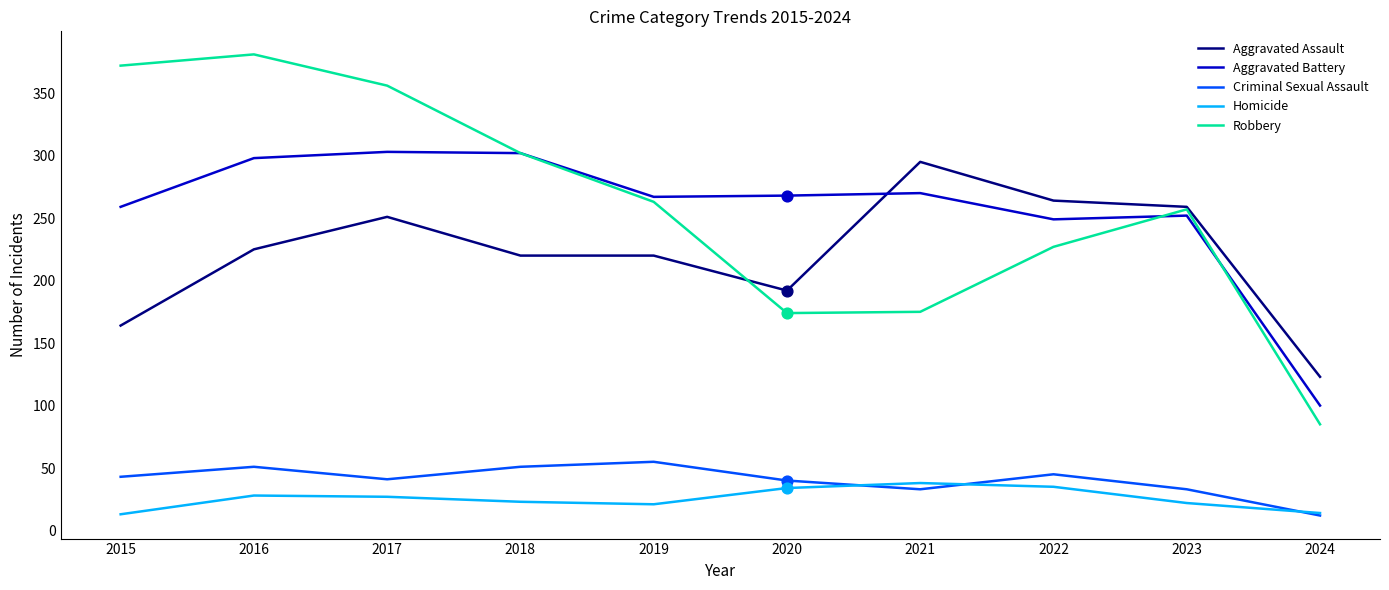

At how many categories does at least one series exceed 261?

8